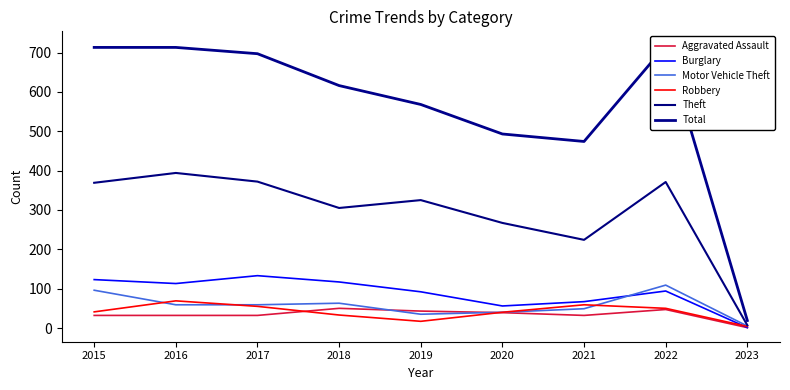

Which category has the lowest value in the Burglary series?

2023